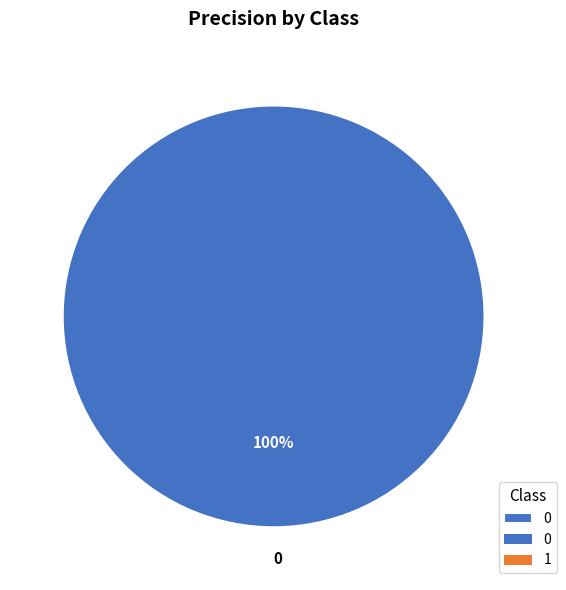

How many segments does this pie chart have?

1